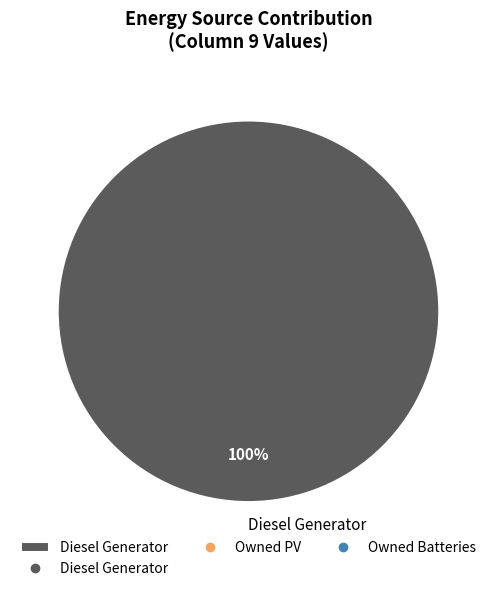

To the nearest percent, what percentage of the pie is Diesel Generator?

100%